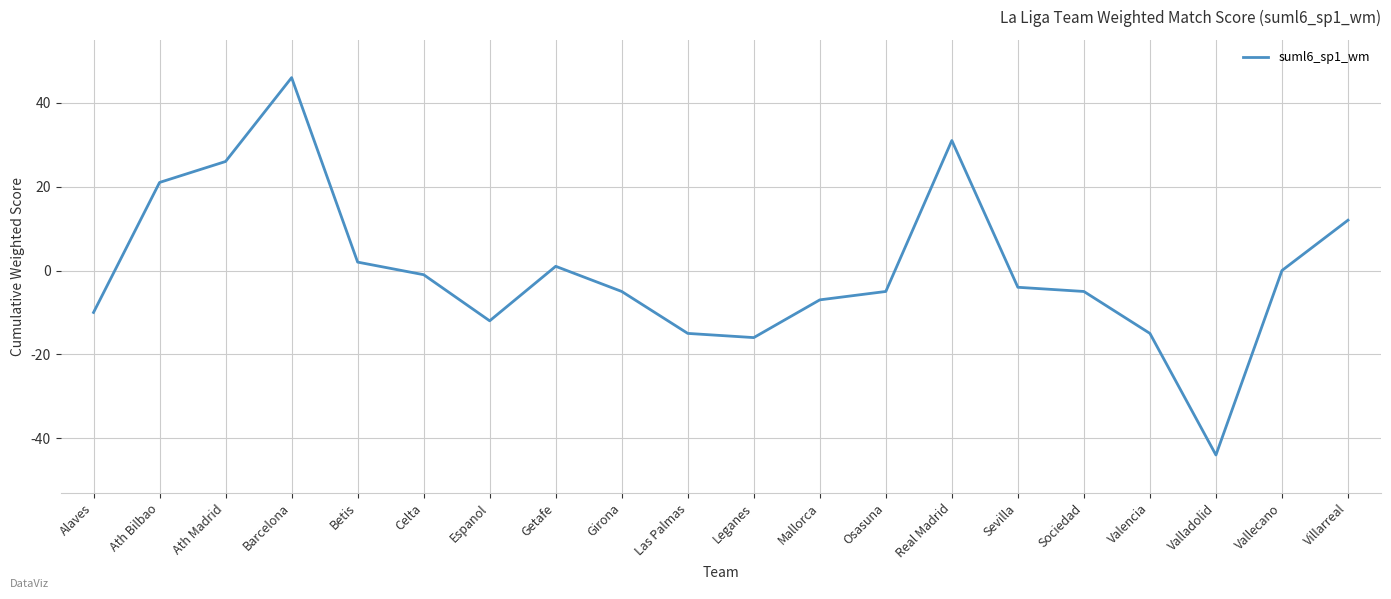

How many interior local peaks (higher than both neighbors) does the data have?

3